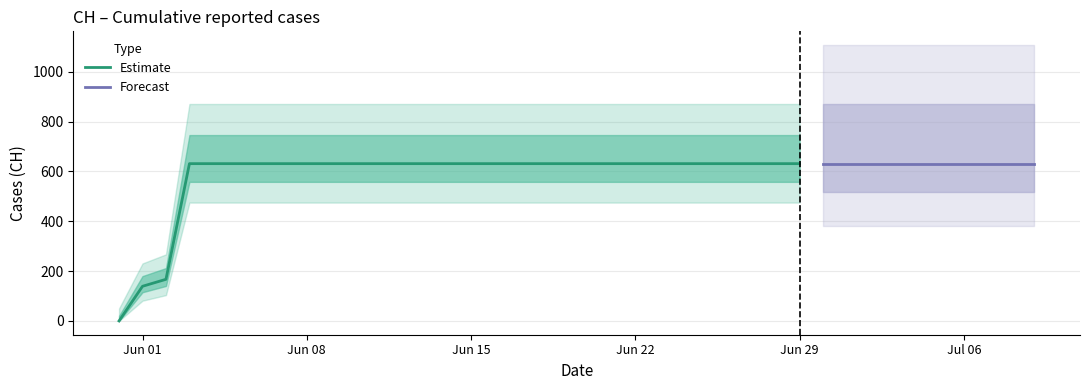

Reading right to left, what are all the values shown in this chart?

2020-07-09=631	2020-07-08=631	2020-07-07=631	2020-07-06=631	2020-07-05=631	2020-07-04=631	2020-07-03=631	2020-07-02=631	2020-07-01=631	2020-06-30=631	2020-06-29=631	2020-06-28=631	2020-06-27=631	2020-06-26=631	2020-06-25=631	2020-06-24=631	2020-06-23=631	2020-06-22=631	2020-06-21=631	2020-06-20=631	2020-06-19=631	2020-06-18=631	2020-06-17=631	2020-06-16=631	2020-06-15=631	2020-06-14=631	2020-06-13=631	2020-06-12=631	2020-06-11=631	2020-06-10=631	2020-06-09=631	2020-06-08=631	2020-06-07=631	2020-06-06=631	2020-06-05=631	2020-06-04=631	2020-06-03=631	2020-06-02=167	2020-06-01=139	2020-05-31=0